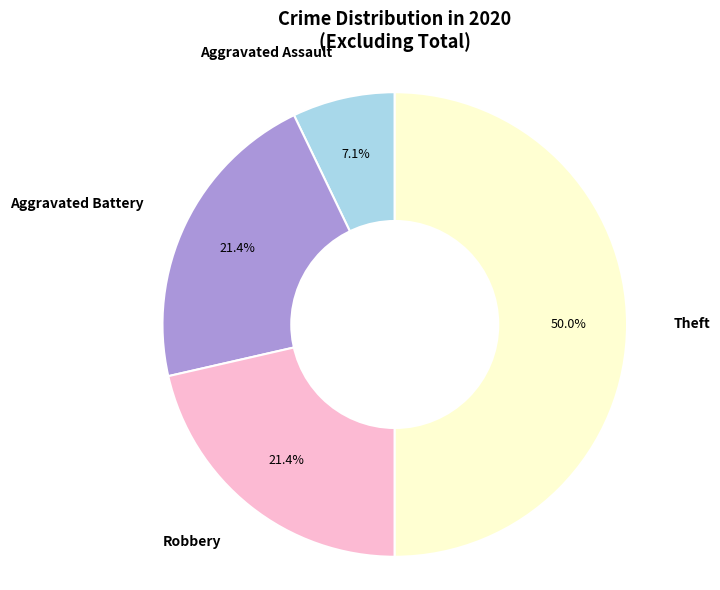

How many slices are in this pie chart?

4